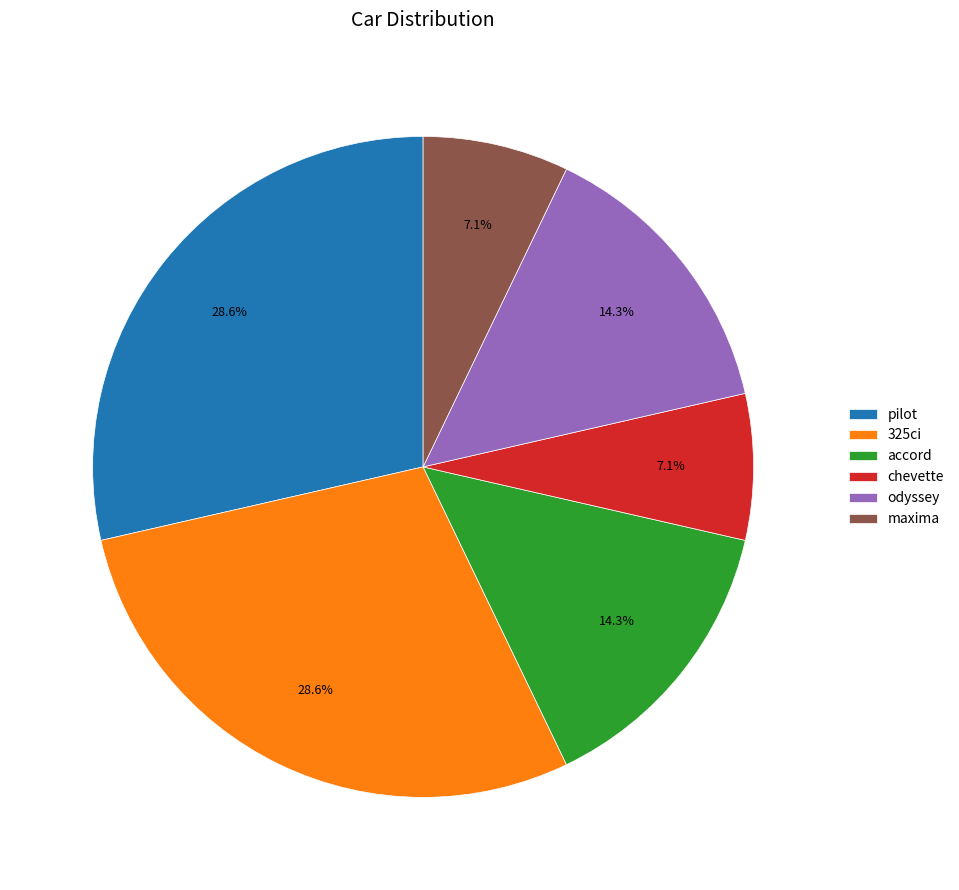

Between pilot and maxima, which is larger?

pilot